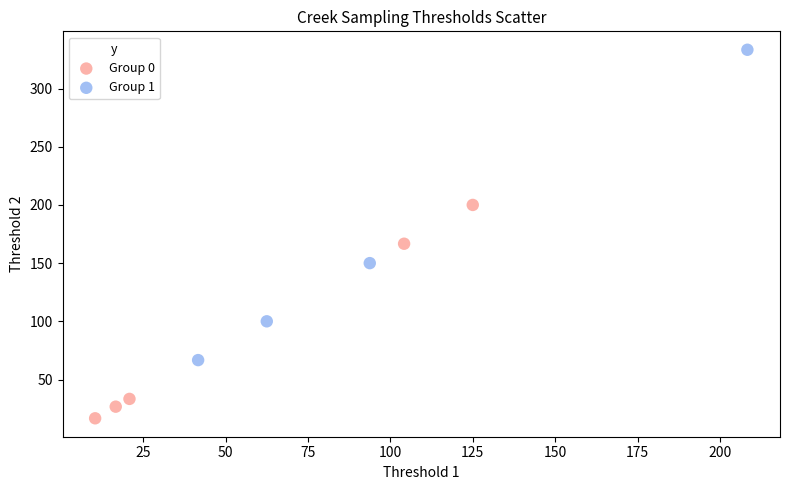

Which series reaches the maximum Y coordinate?

Group 1